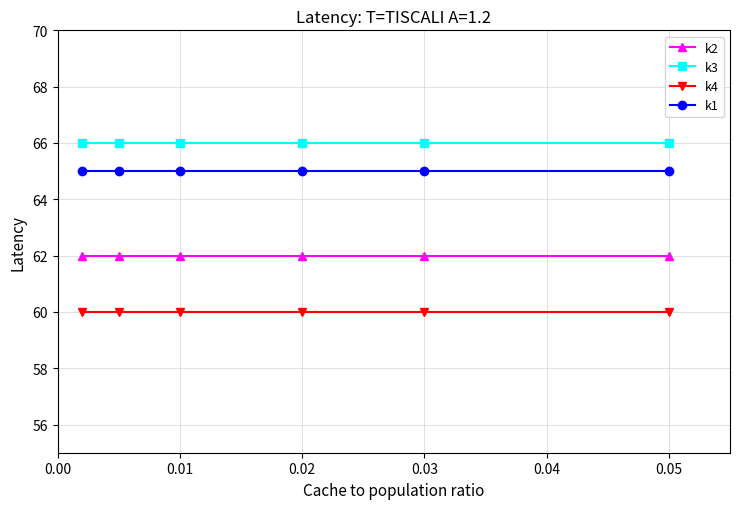

True or false: k4 and k2 intersect in this chart.

False